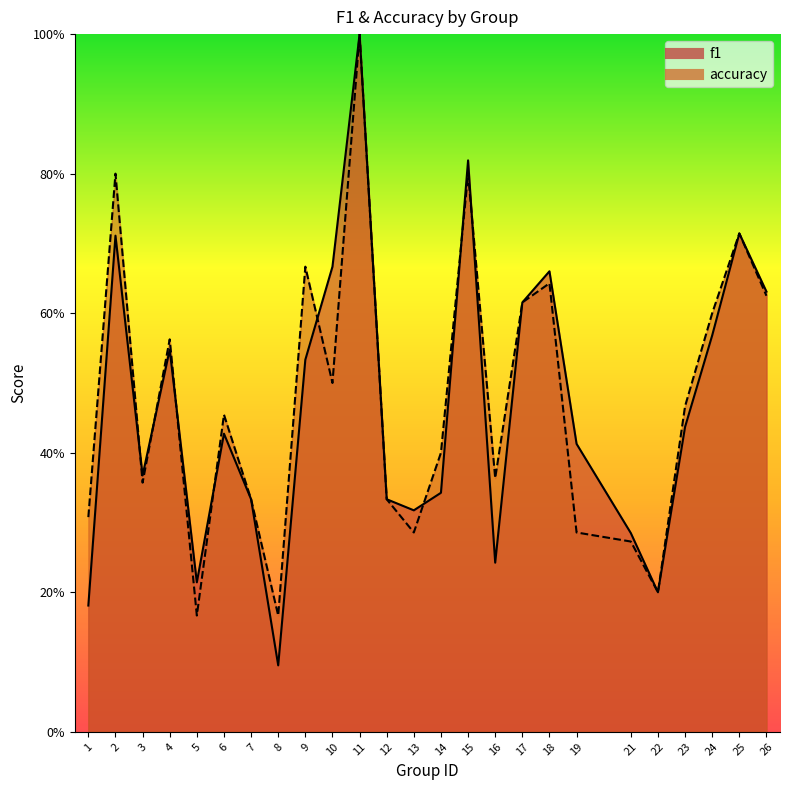

What are all the series names shown in the legend?

f1, accuracy